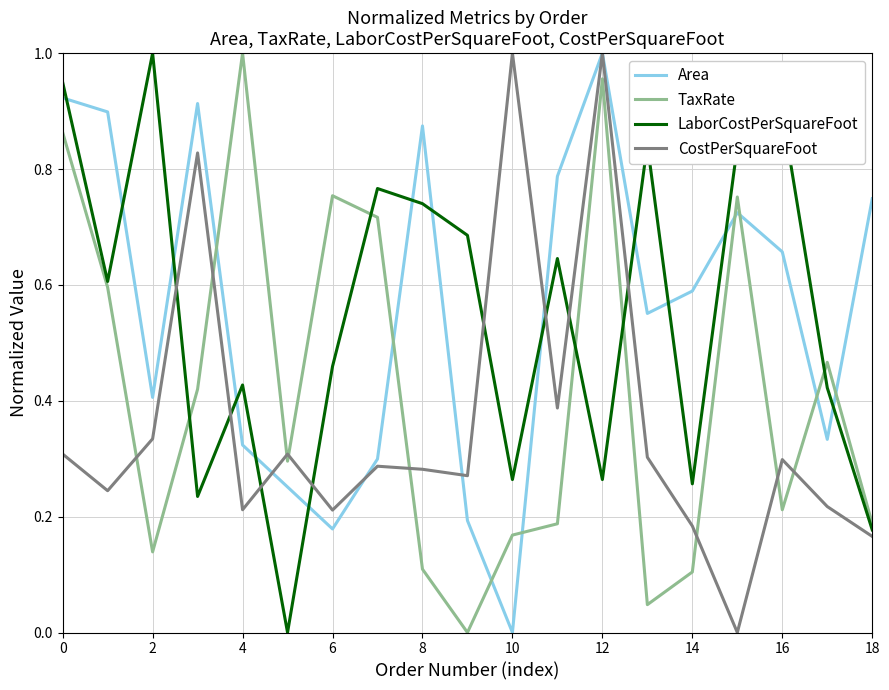

True or false: CostPerSquareFoot and TaxRate intersect in this chart.

True